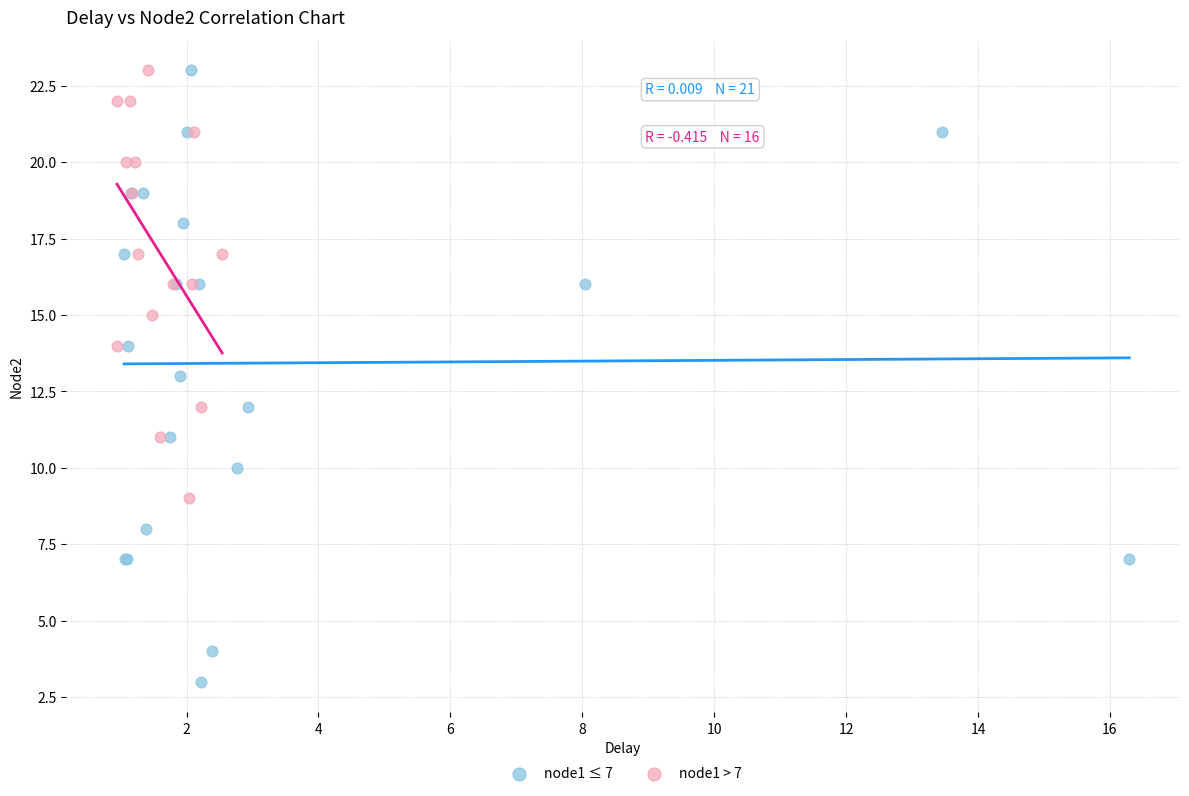

Which series has the largest Y range (max minus min)?

node1 ≤ 7